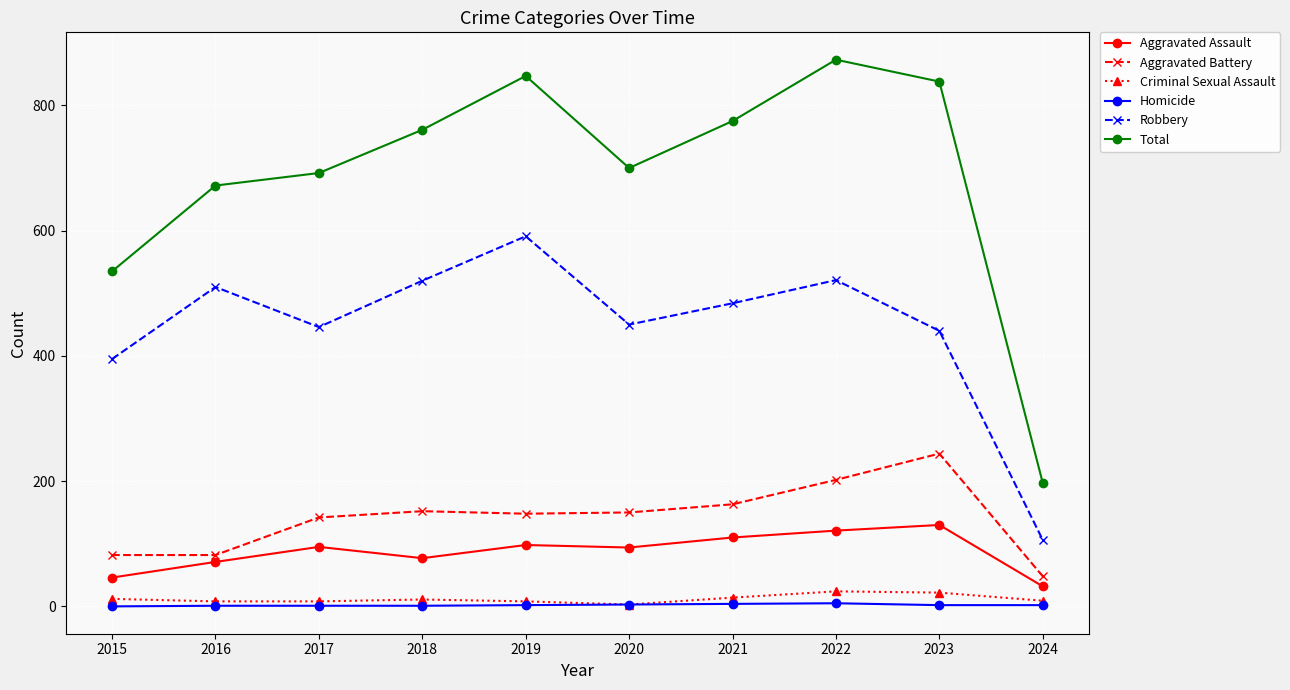

What is the value of the Aggravated Assault point at the 3rd from the left?

95